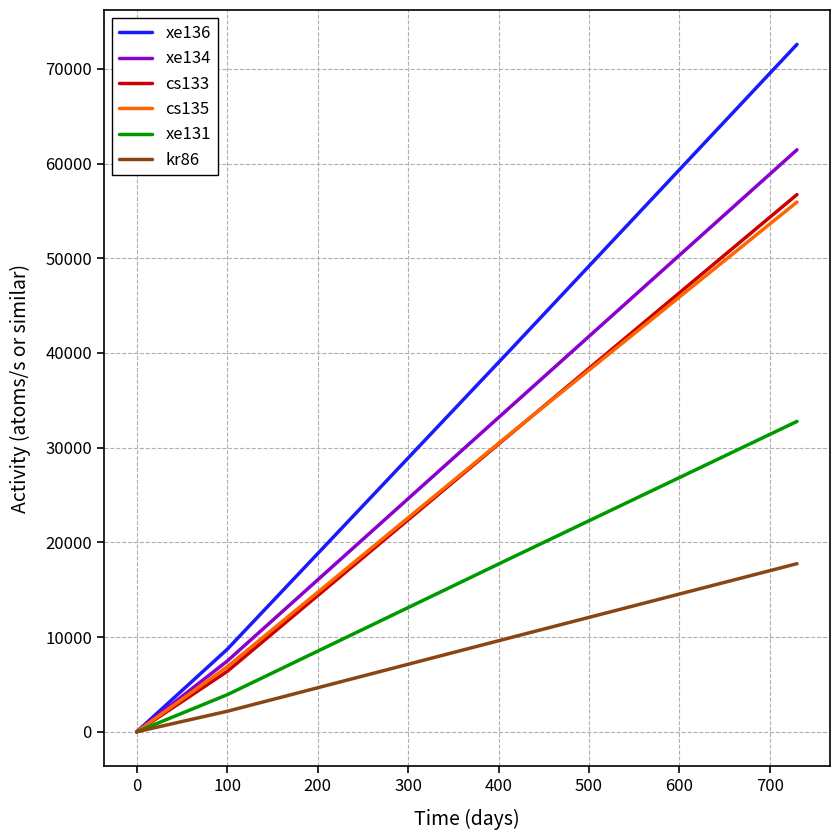

What is the maximum value shown in the chart?

72580.7